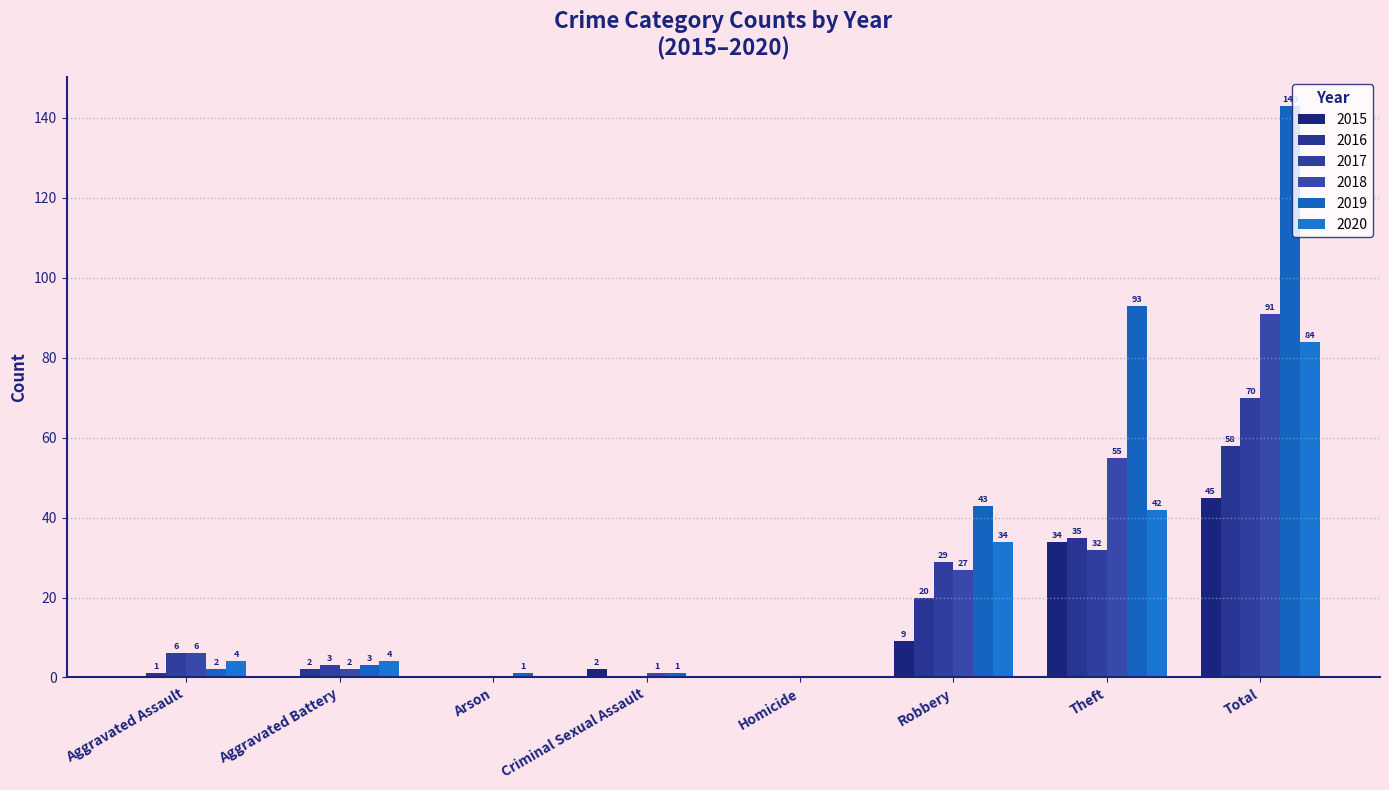

What is the average value of the 2015 series?

11